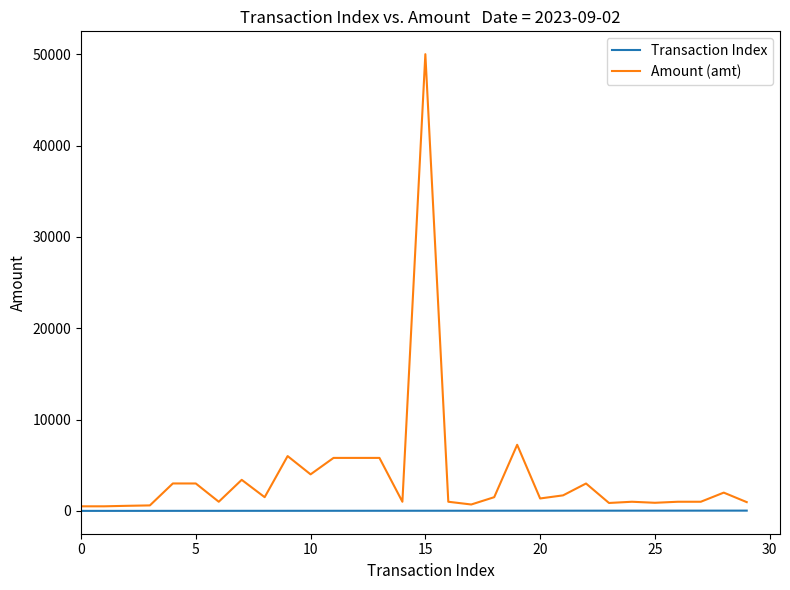

List the series in order of their peak value, highest first.

Amount (amt), Transaction Index